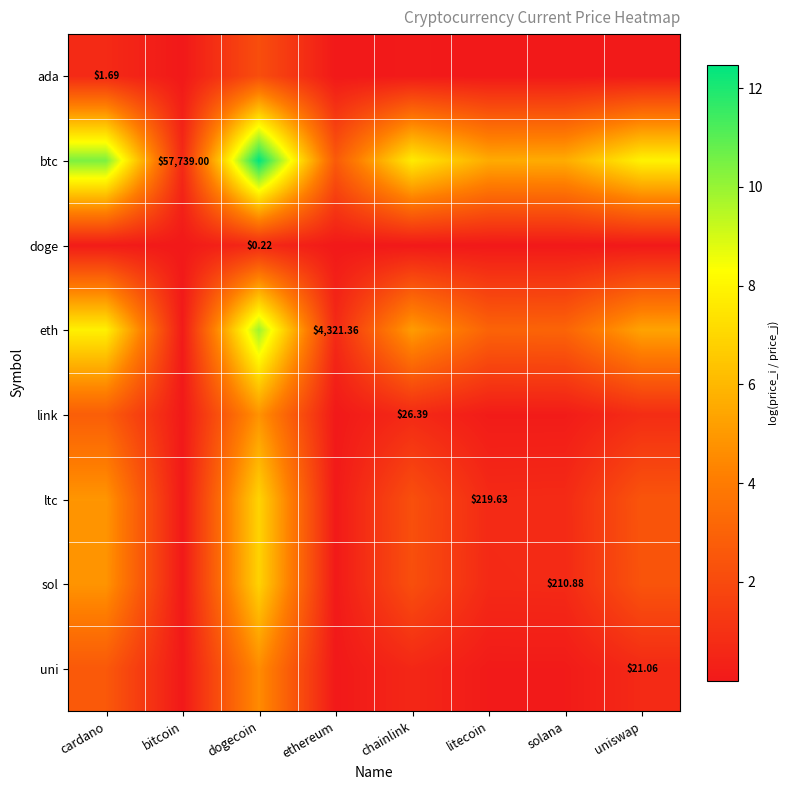

True or false: btc has a value of 12.5 at dogecoin.

True